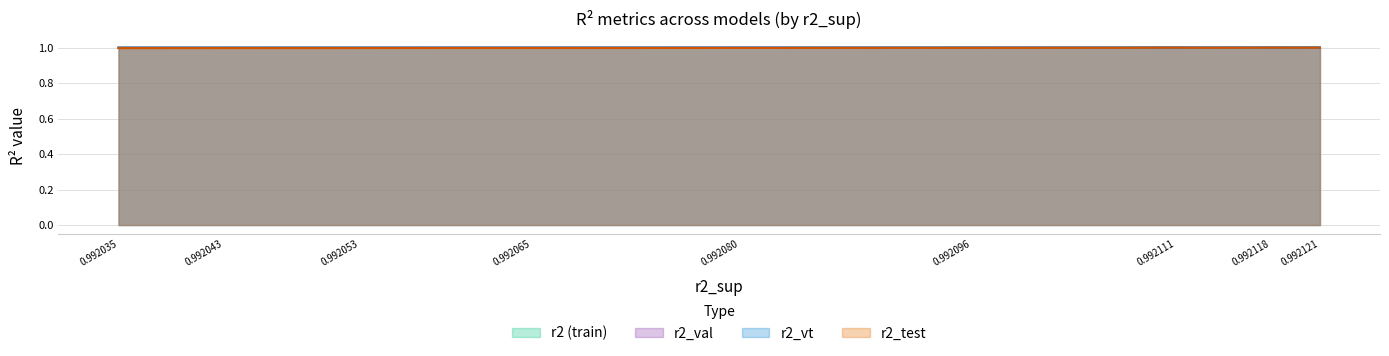

The value of r2_vt at 0.992121 is 0.2. True or false?

False